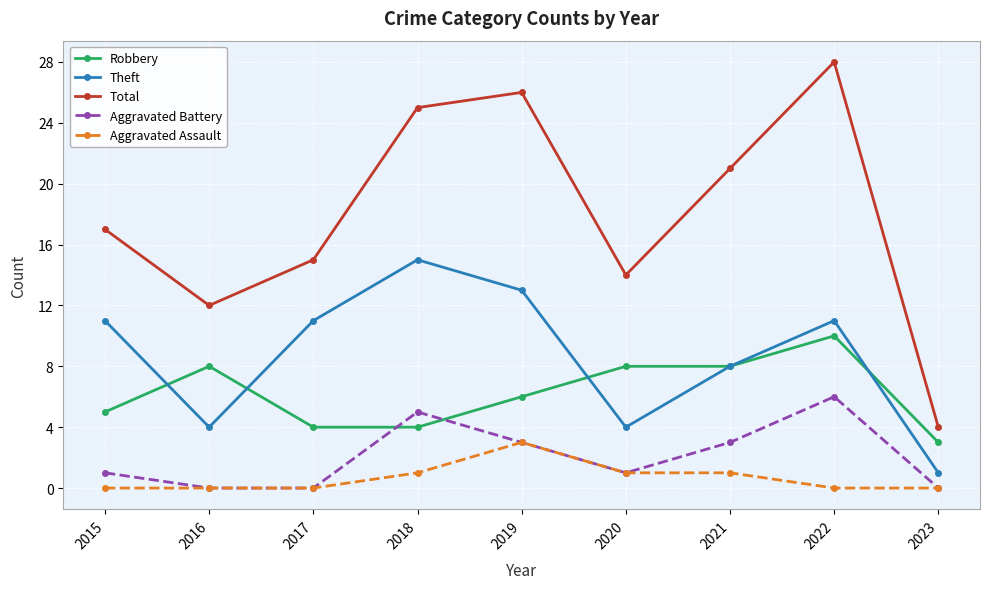

True or false: Aggravated Battery has more than 2 points higher than both neighbors.

False